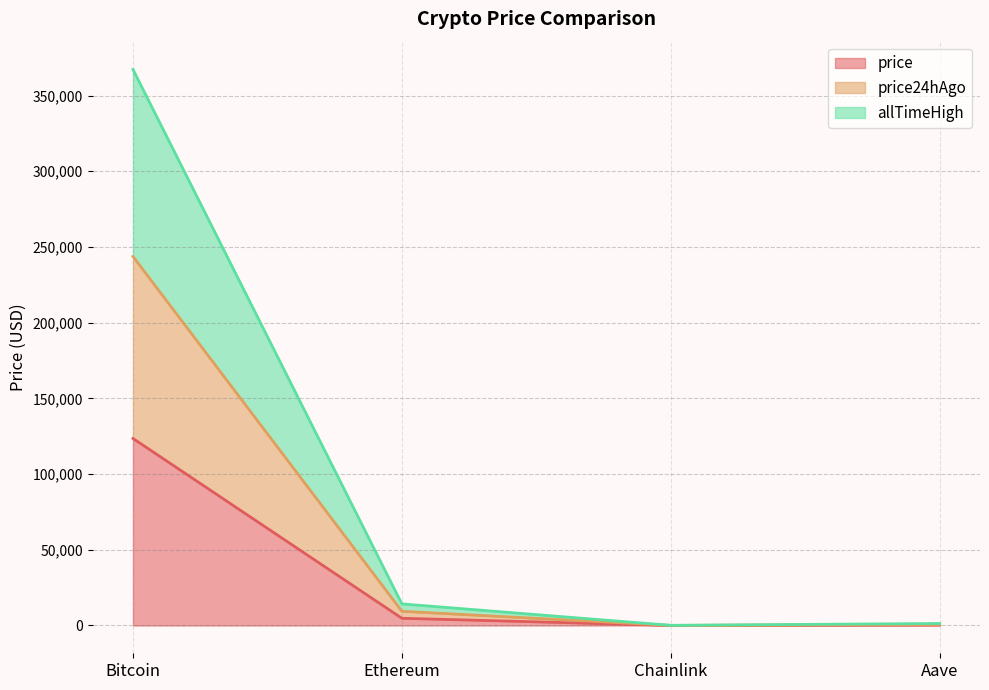

What is the difference between the highest and lowest values at Aave?

983.9